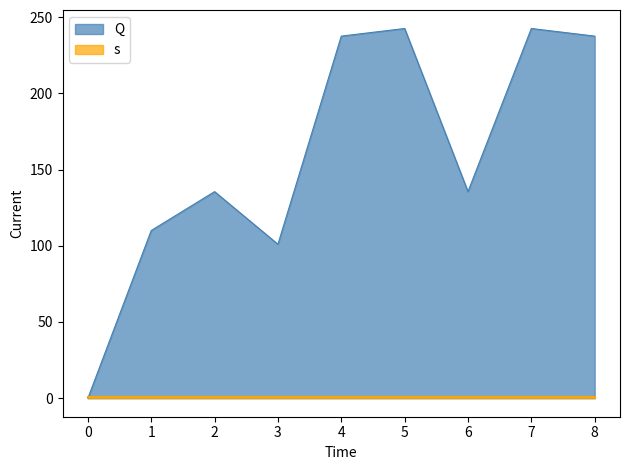

True or false: the data shows 237.5 at 8.

True